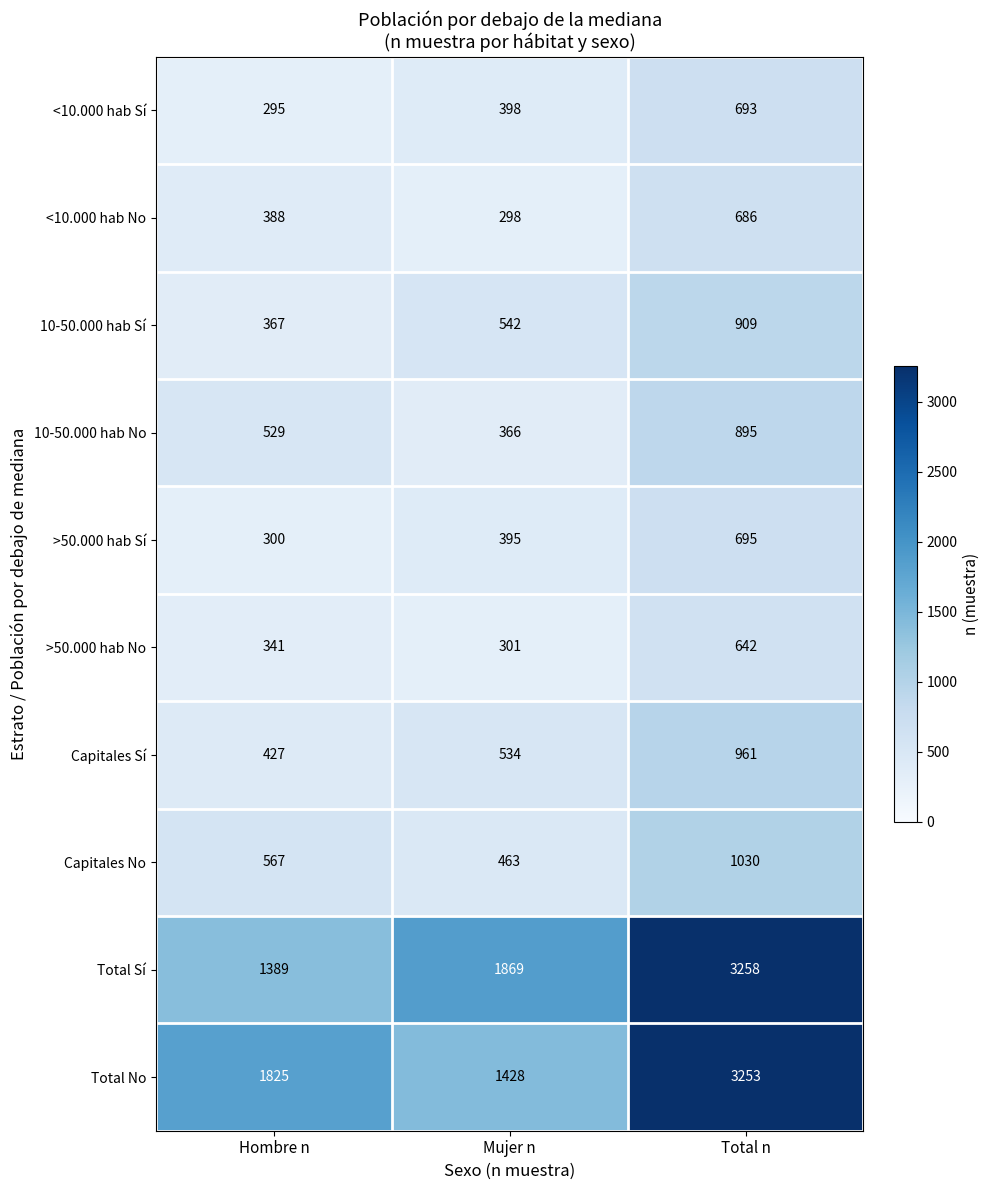

Reading left to right, list all the values displayed in this chart.

<10.000 hab Sí: 295	398	693
<10.000 hab No: 388	298	686
10-50.000 hab Sí: 367	542	909
10-50.000 hab No: 529	366	895
>50.000 hab Sí: 300	395	695
>50.000 hab No: 341	301	642
Capitales Sí: 427	534	961
Capitales No: 567	463	1030
Total Sí: 1389	1869	3258
Total No: 1825	1428	3253